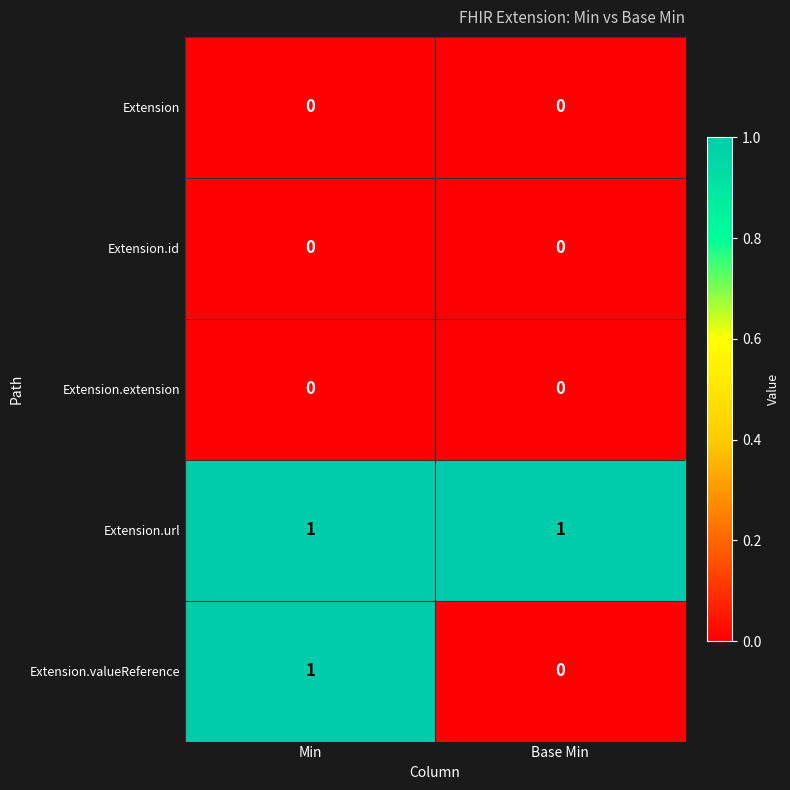

Which series has the largest range (max minus min)?

Extension.valueReference